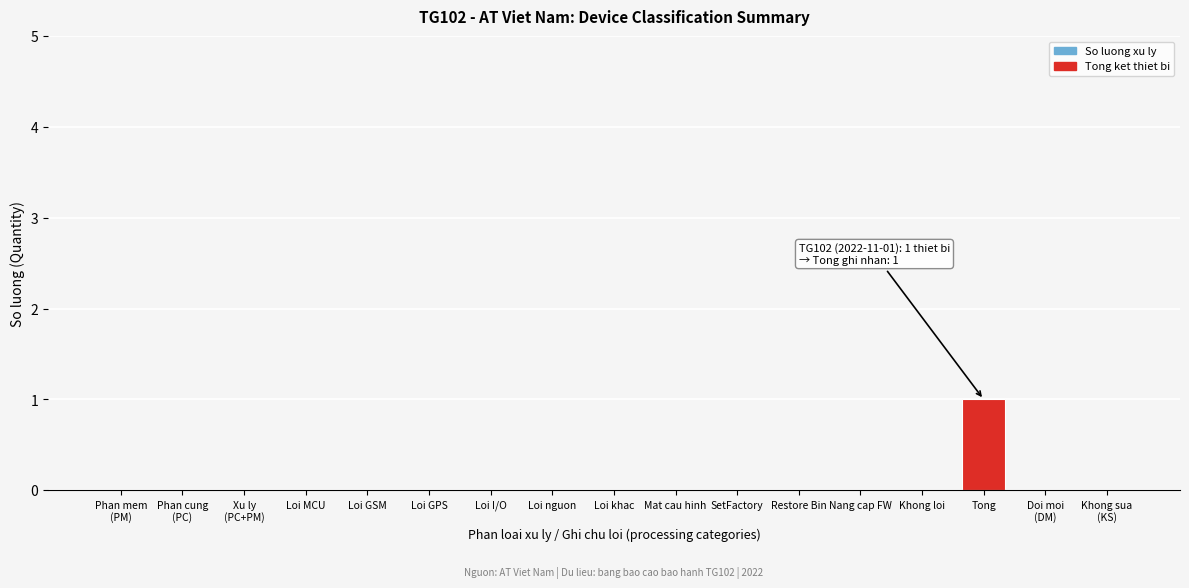

Between Tong and Loi GPS, which is larger?

Tong